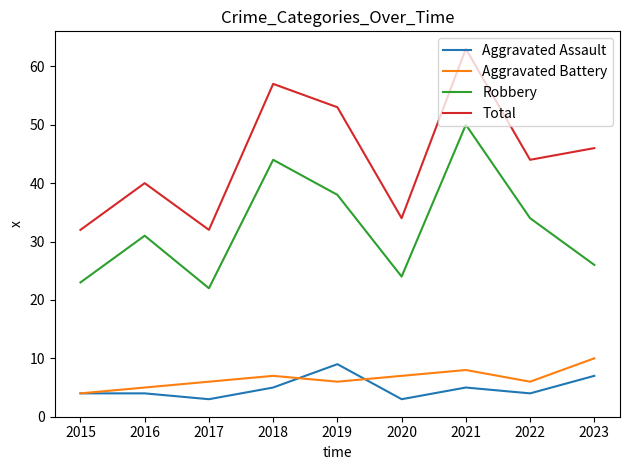

Which series has the largest total across all categories?

Total